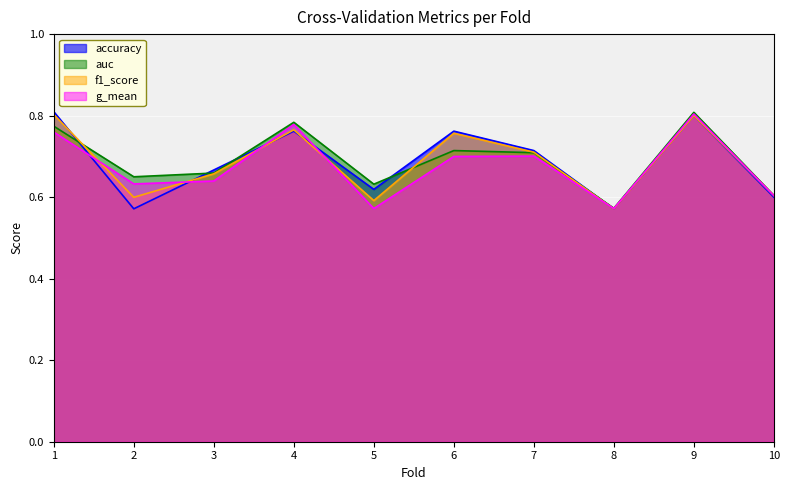

The value of auc at 2 is 0.3. True or false?

False